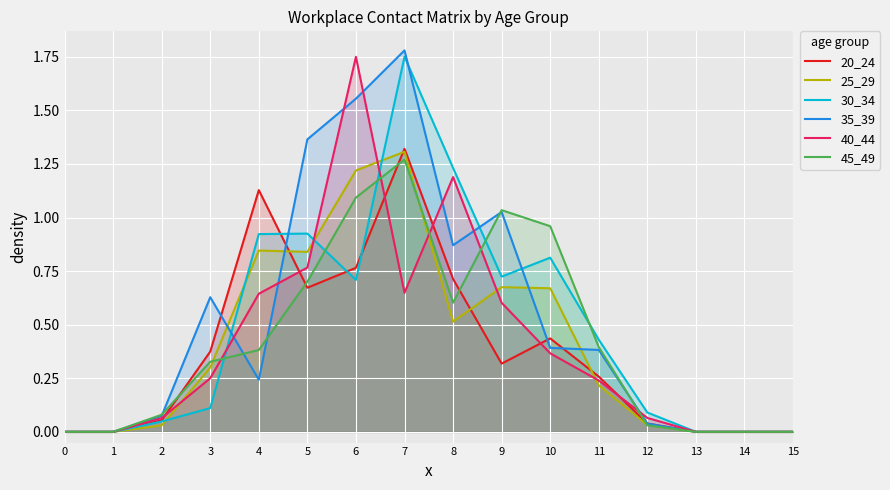

In 30_34, how many points are lower than both neighbors (excluding endpoints)?

2